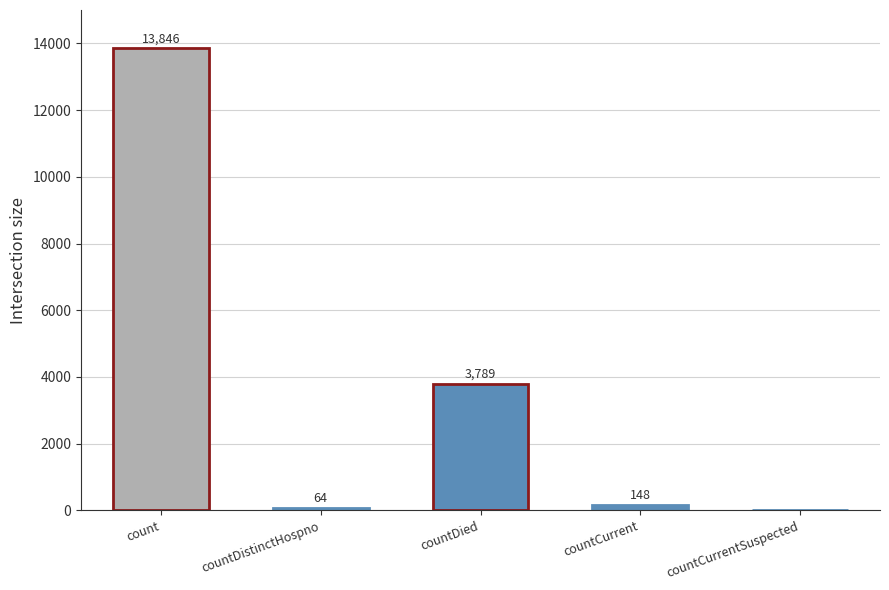

What is the maximum value shown in the chart?

13846